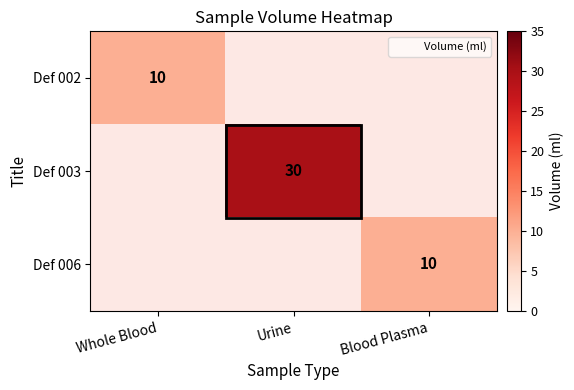

Which has a higher value, Whole Blood or Urine?

Urine